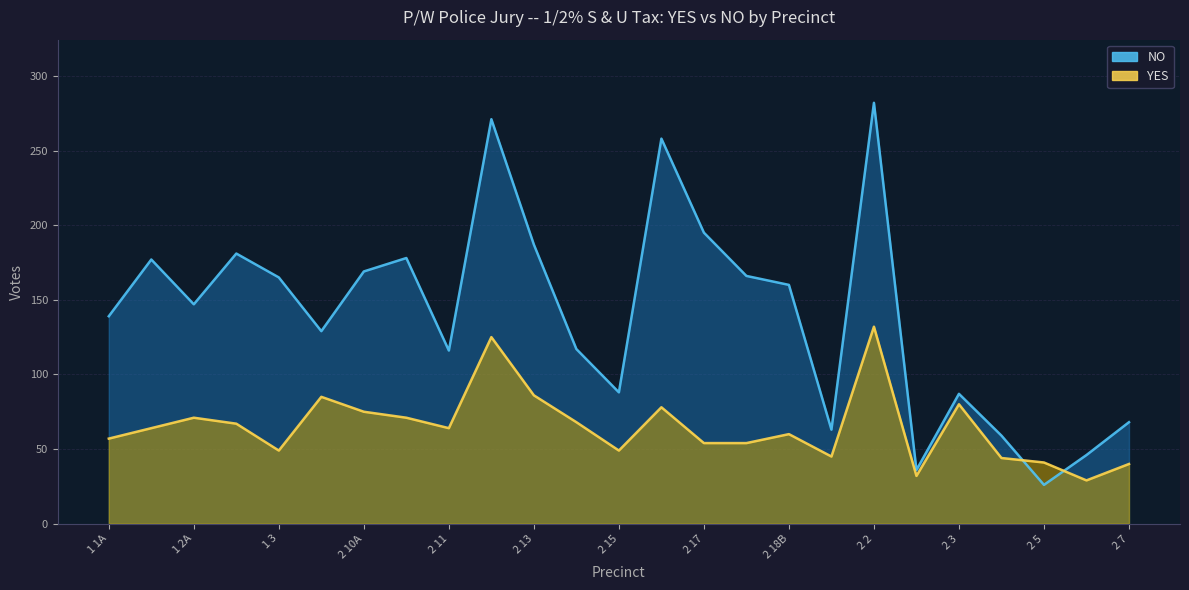

At how many categories does at least one series exceed 225?

3